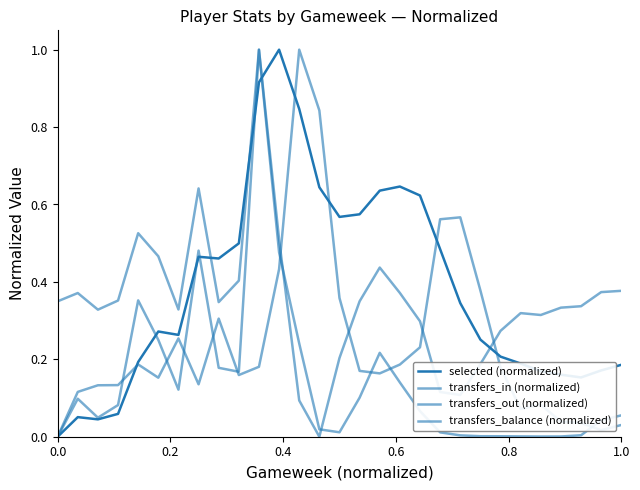

How many lines are shown in the chart?

4